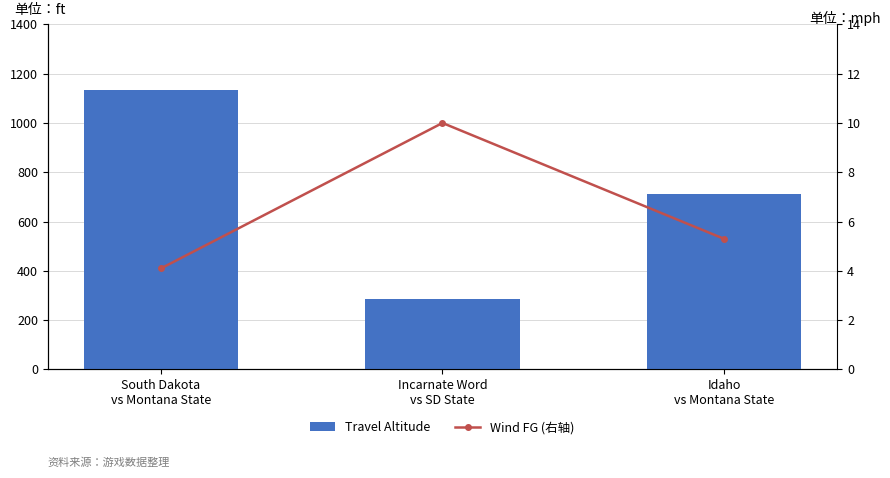

At which label does Travel Altitude first exceed 713?

South Dakota
vs Montana State